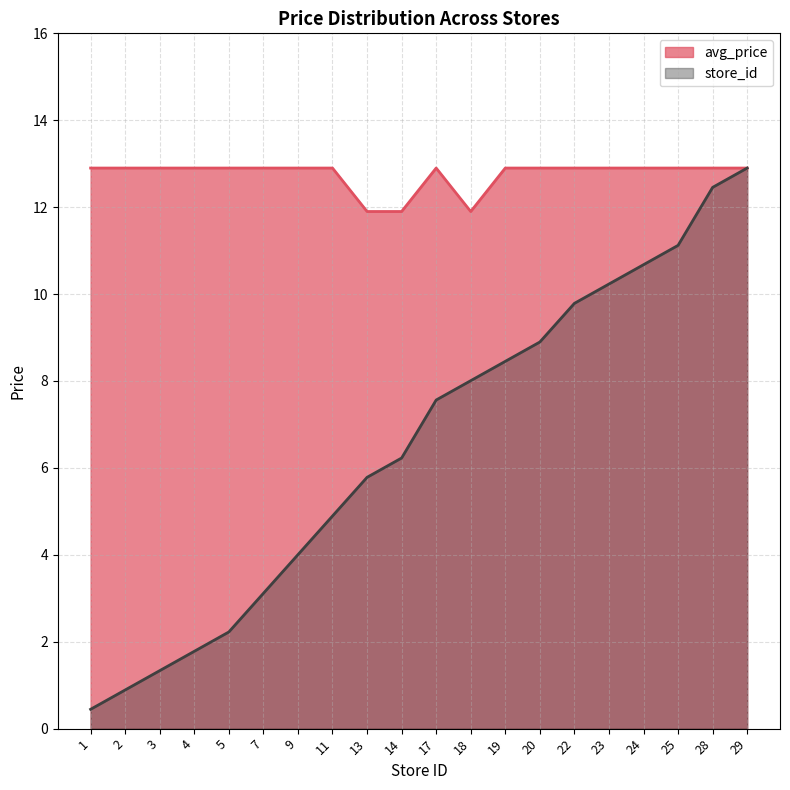

At how many categories does at least one series exceed 11?

20